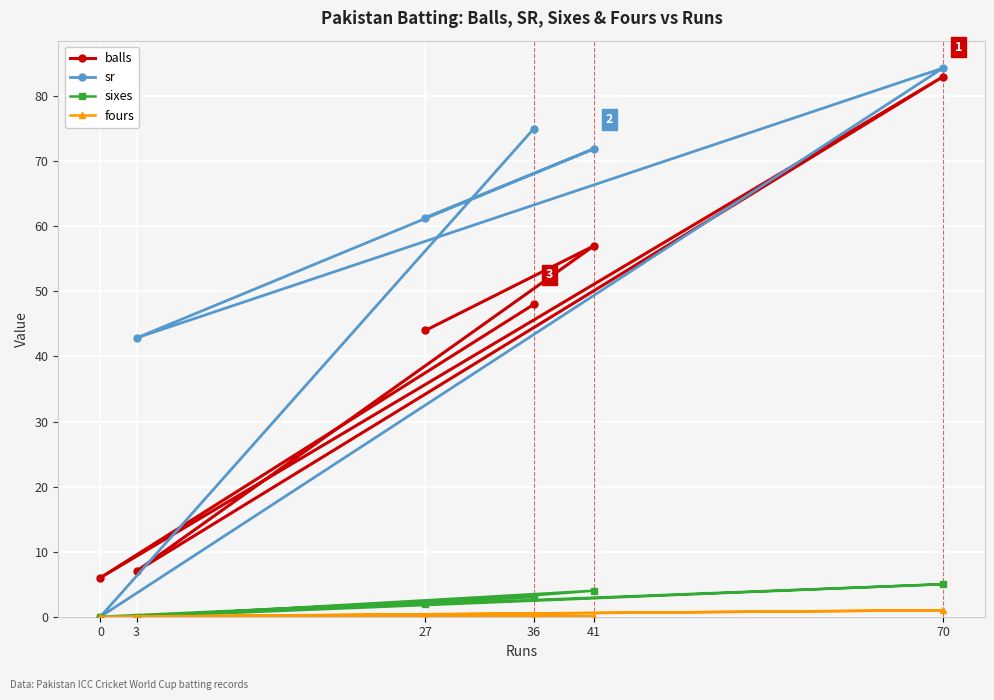

Rank the categories by balls value from highest to lowest.

70, 41, 36, 27, 3, 0